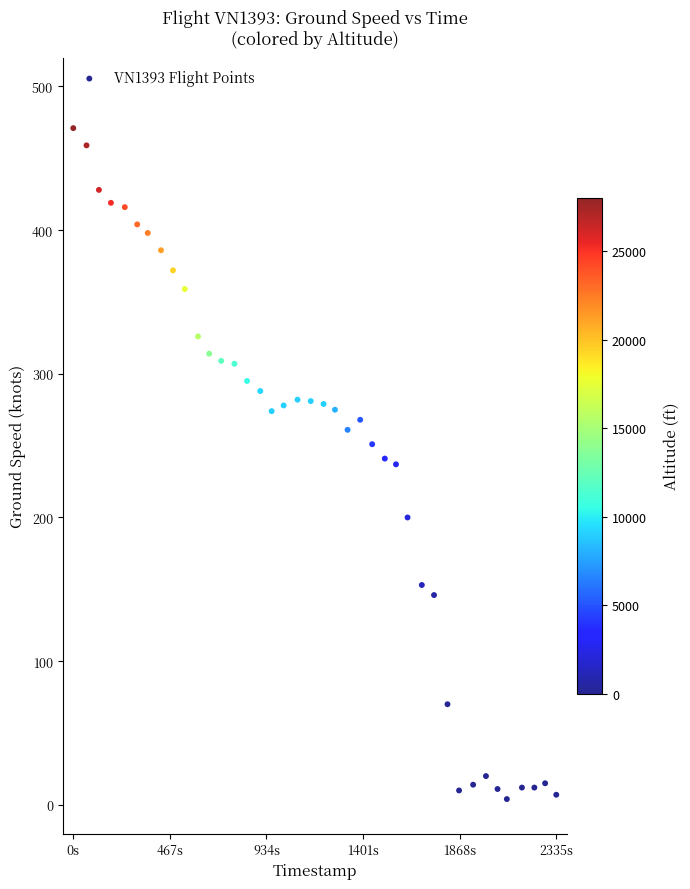

What is the range of Y values (max minus min)?

467